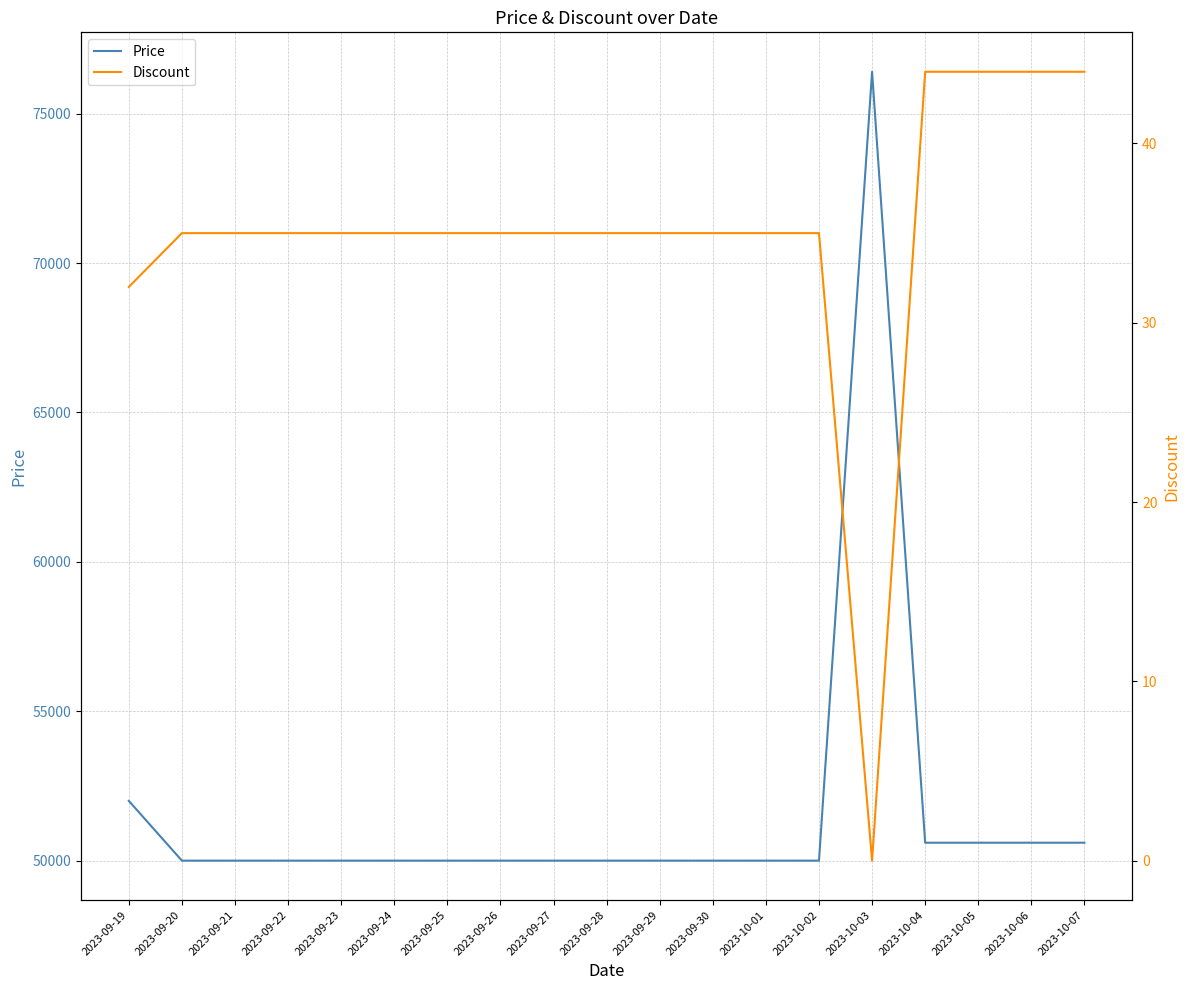

List the series in order of their overall mean, lowest first.

Discount, Price